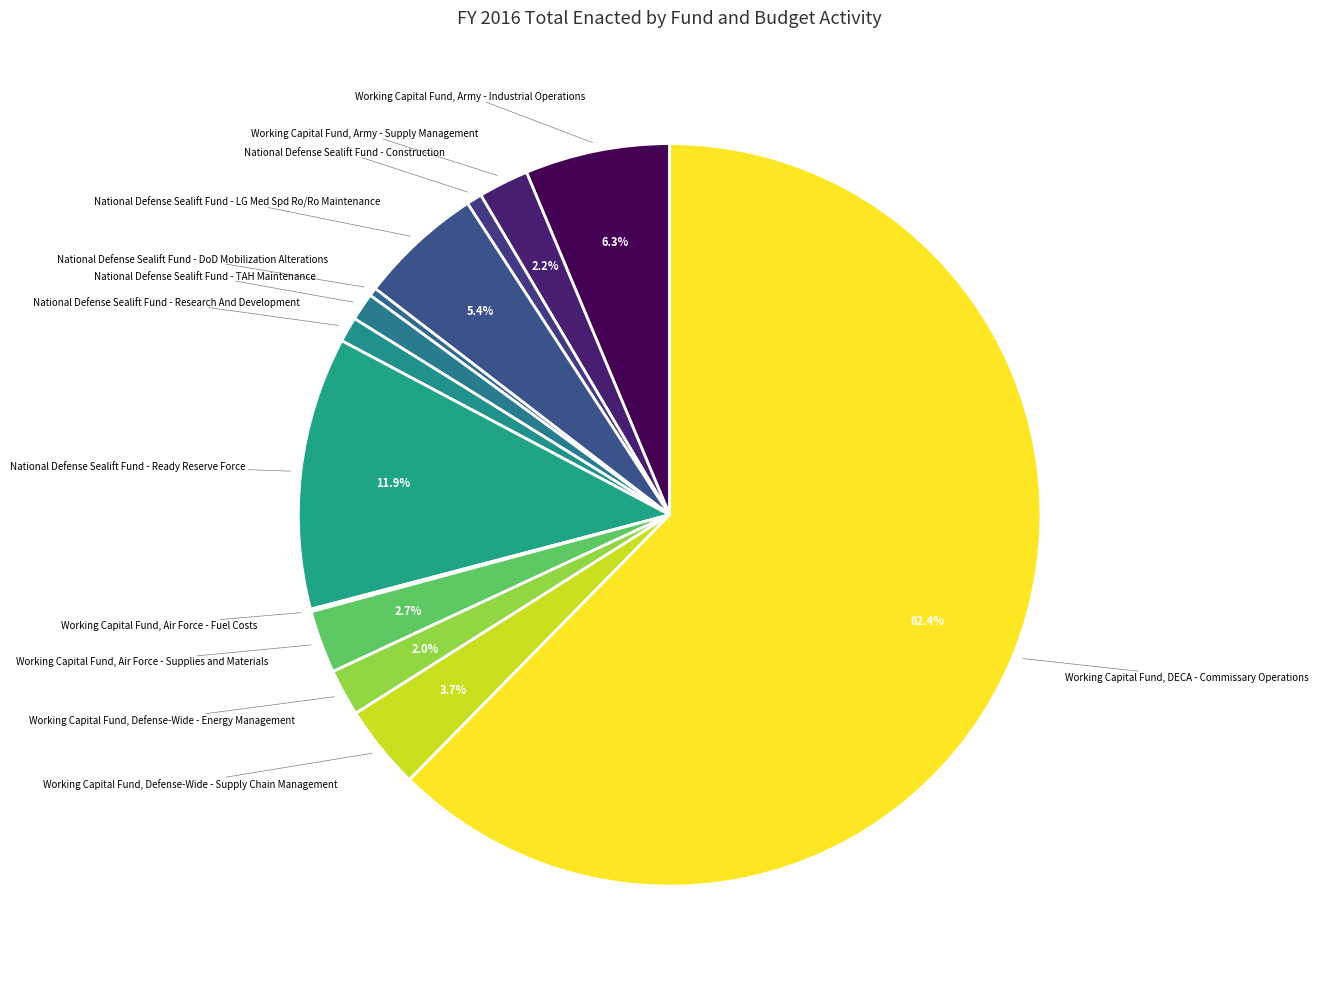

What portion of the pie excludes Working Capital Fund, Defense-Wide - Supply Chain Management?

96.3%